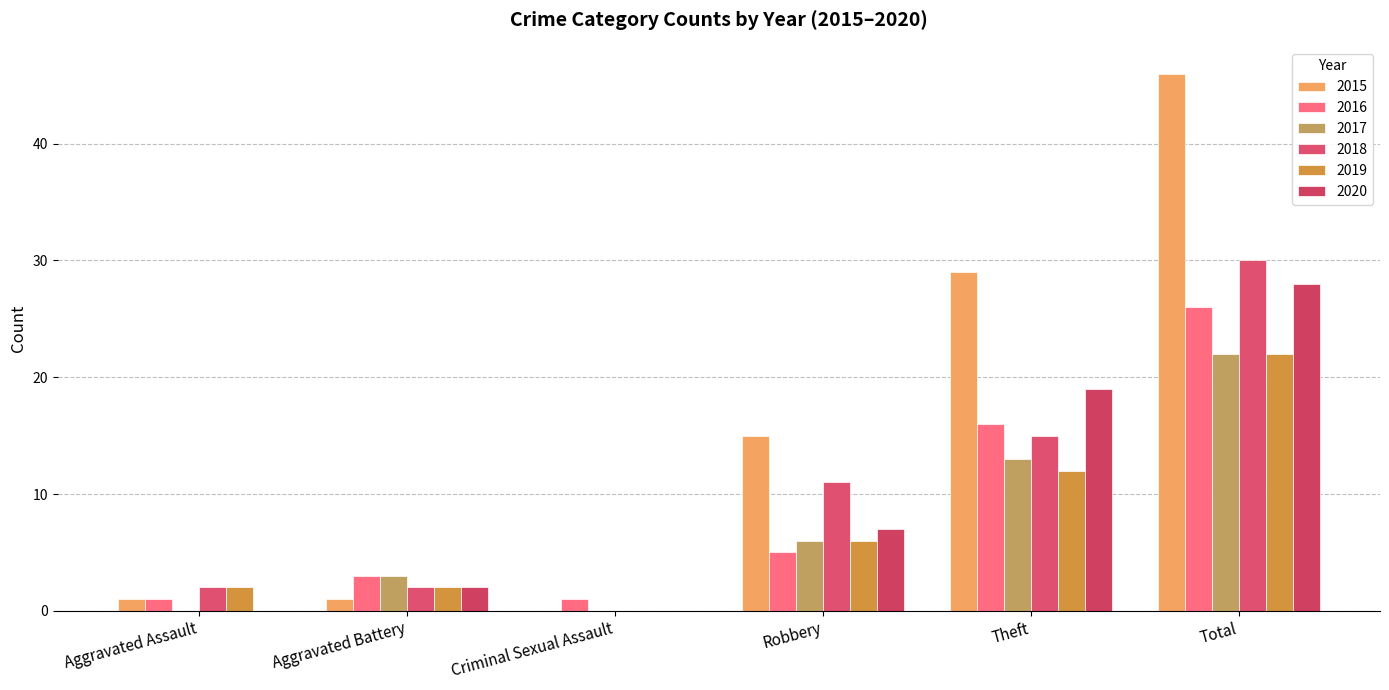

Which has a higher value, Criminal Sexual Assault or Robbery?

Robbery